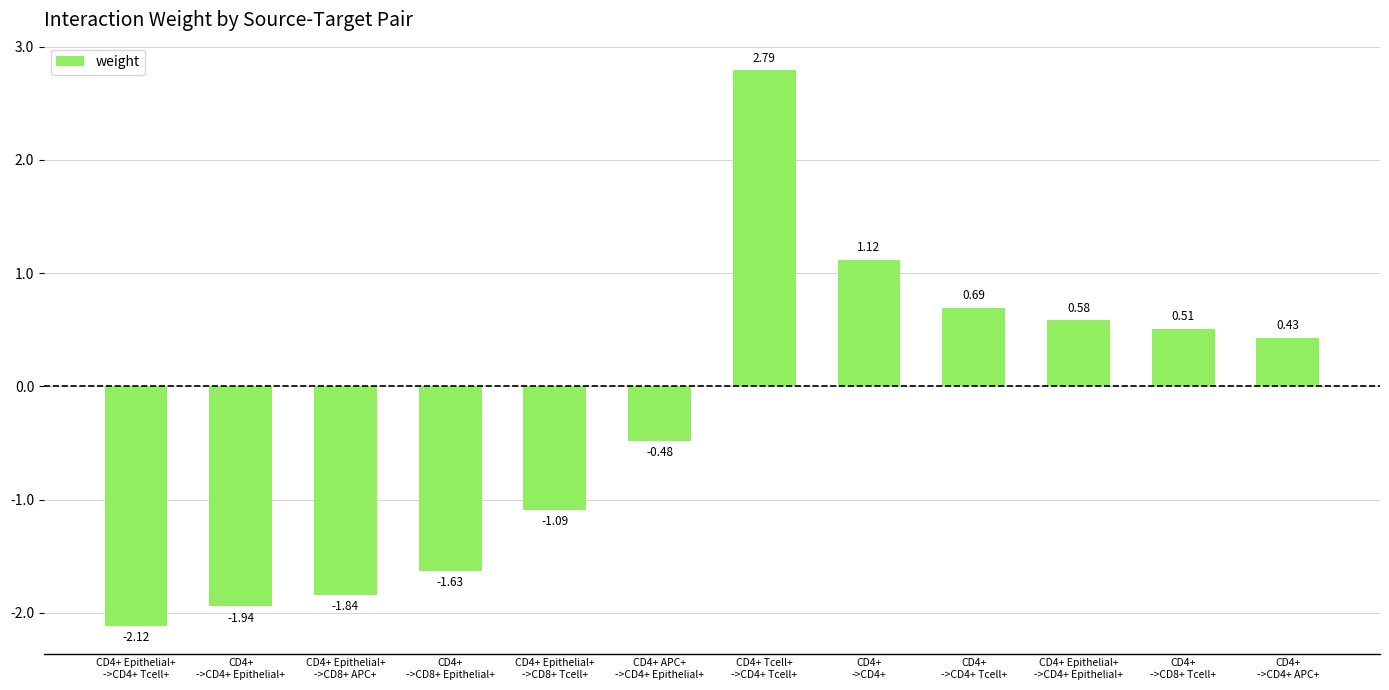

At which label does the data first exceed 0?

CD4+ Tcell+
->CD4+ Tcell+